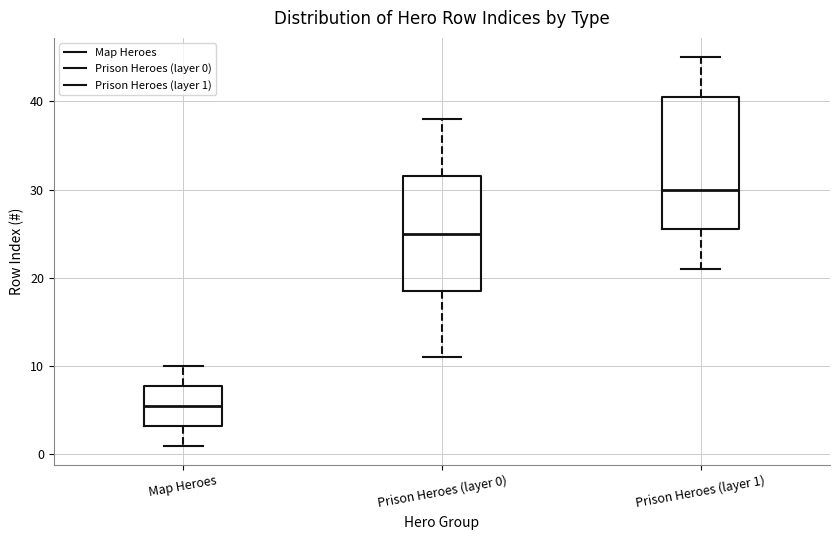

Reading left to right, read every box against the y-axis: the position of its median line, the range the box covers, and the ends of its whiskers. The values are not printed on the chart, so give them approximately, as read against the axis.

Map Heroes: median 6, box 3 to 8, whiskers 1 to 10
Prison Heroes (layer 0): median 25, box 19 to 32, whiskers 11 to 38
Prison Heroes (layer 1): median 30, box 26 to 41, whiskers 21 to 45